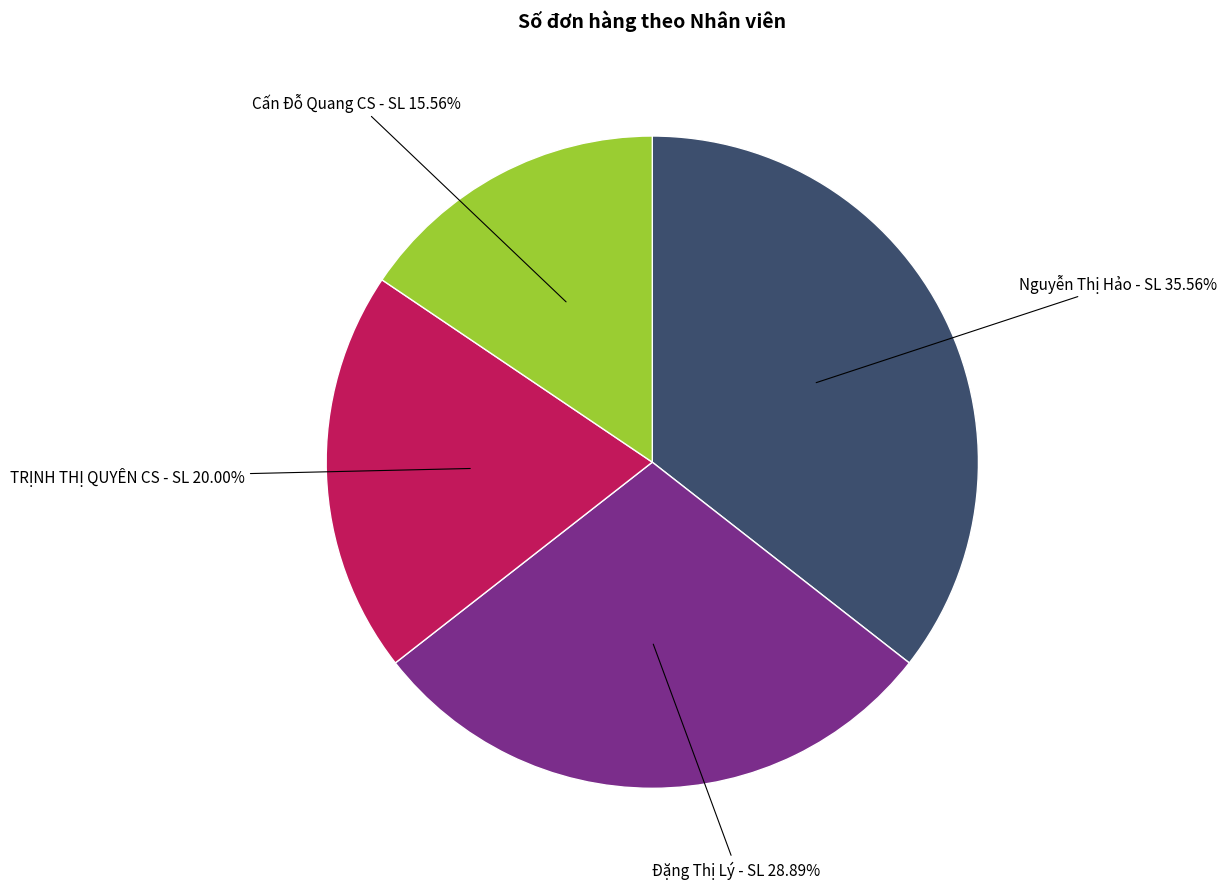

Is there any slice that represents more than half of the pie?

No